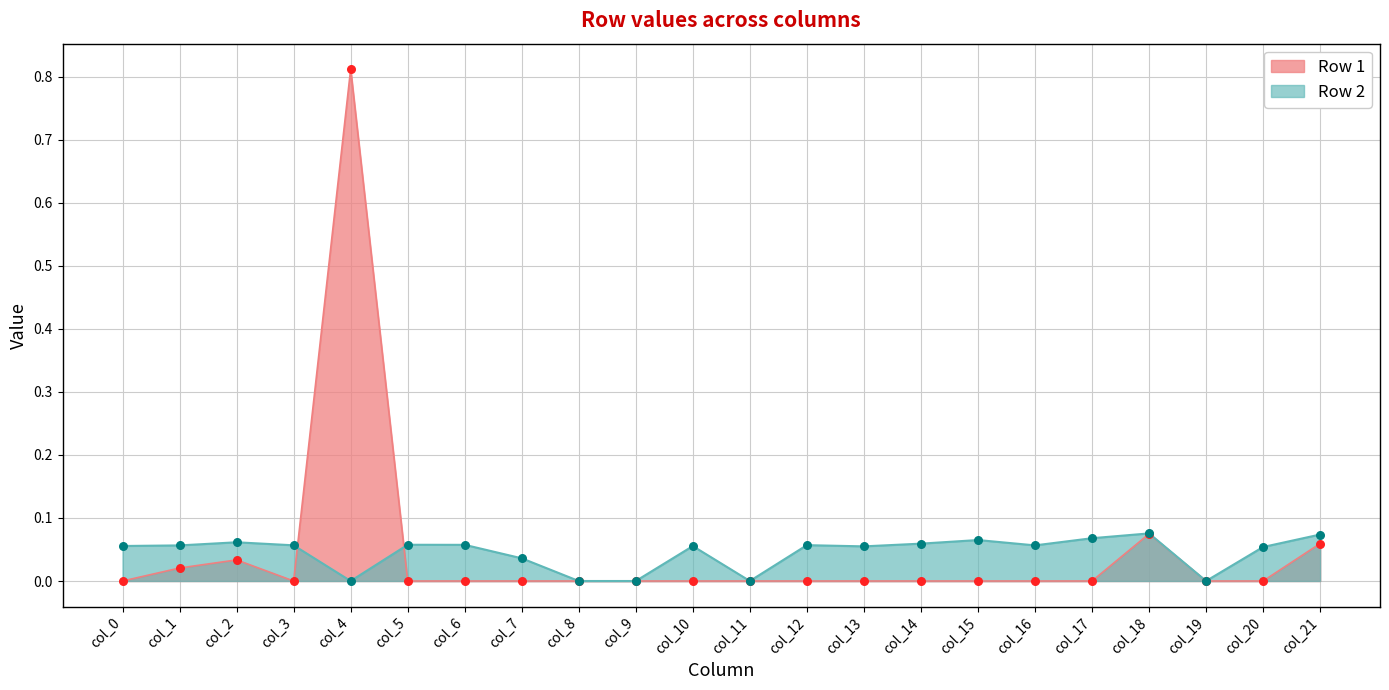

What are all the series names shown in the legend?

Row 1, Row 2